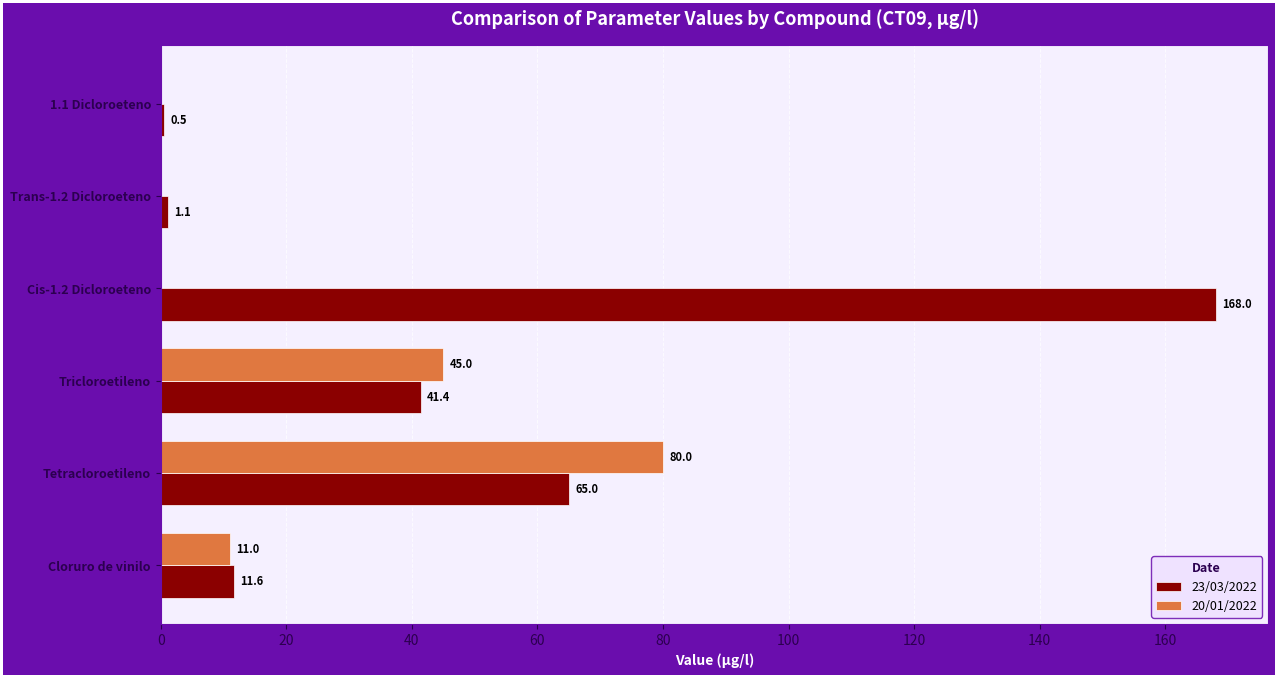

At which category is the sum across all series the highest?

Cis-1.2 Dicloroeteno